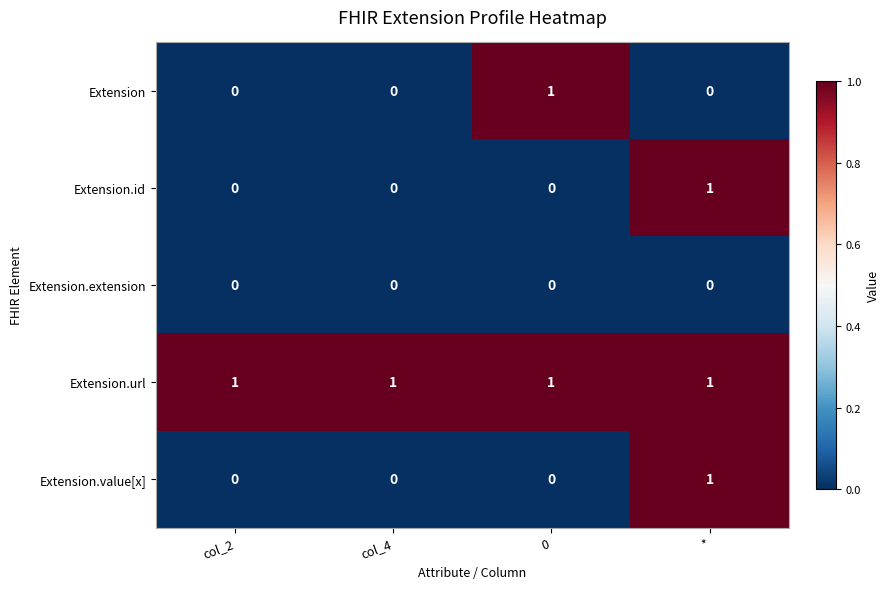

How many Extension.value[x] values are between 0 and 1?

4